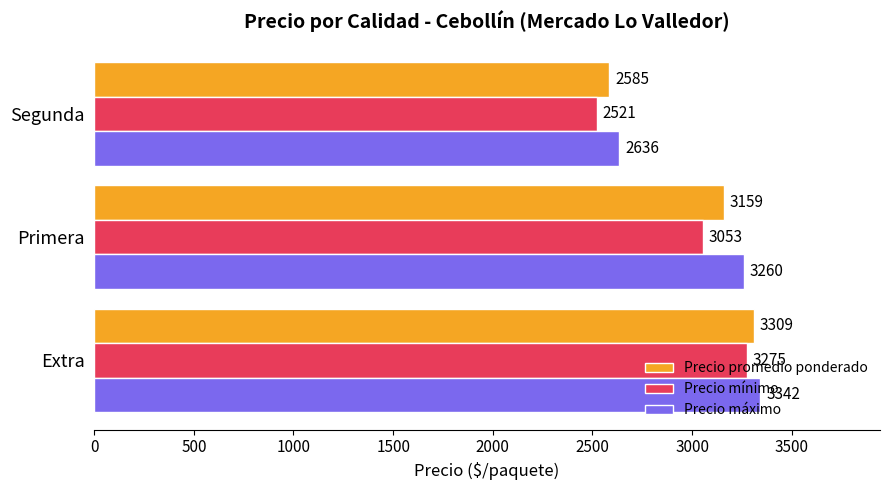

What is the difference between the maximum and minimum values in the Precio promedio ponderado series?

723.2